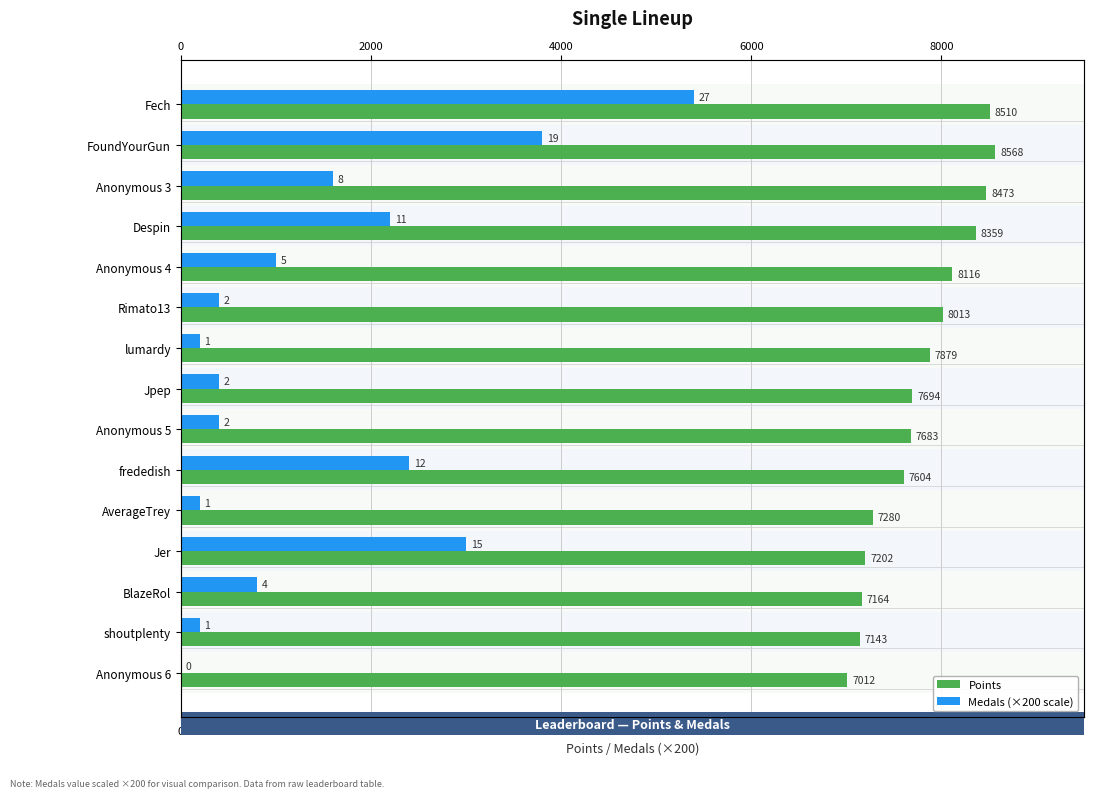

Reading left to right, what are all the values shown in this chart?

Points: 8510	8568	8473	8359	8116	8013	7879	7694	7683	7604	7280	7202	7164	7143	7012
Medals (×200): 5400	3800	1600	2200	1000	400	200	400	400	2400	200	3000	800	200	0